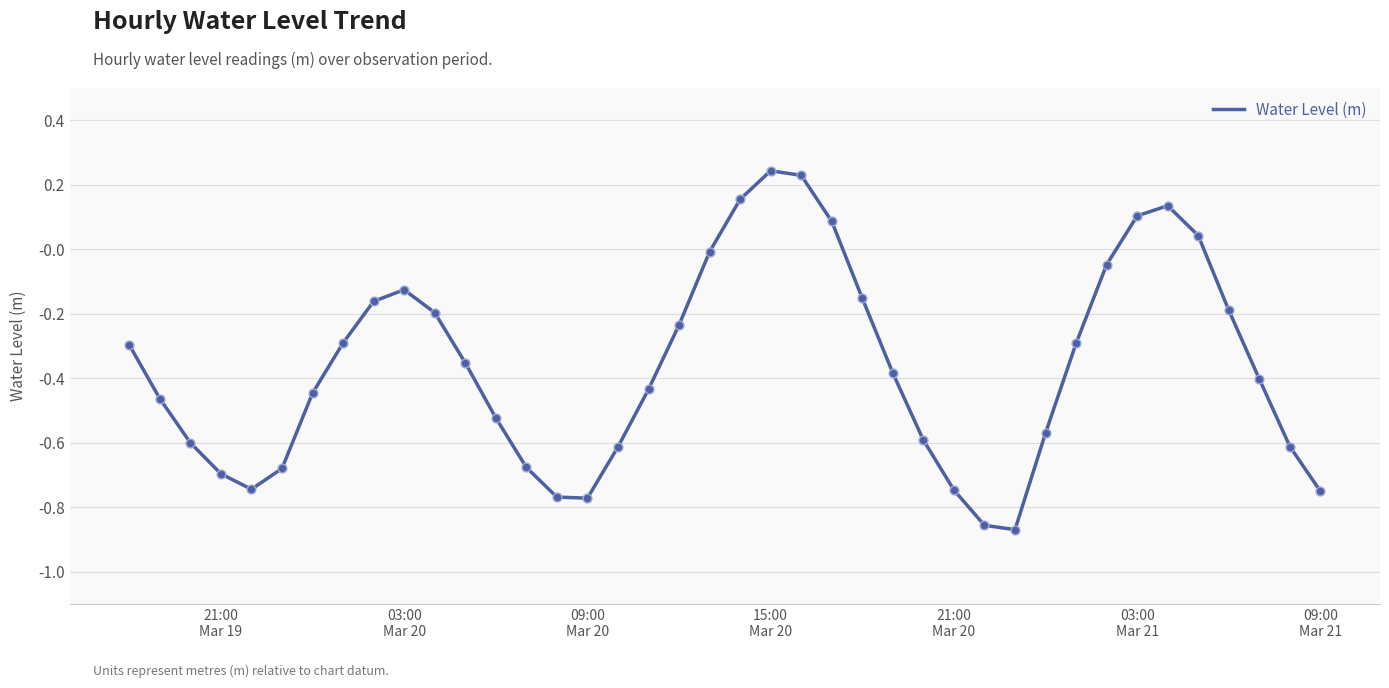

What is the difference between the maximum and minimum values?

1.1